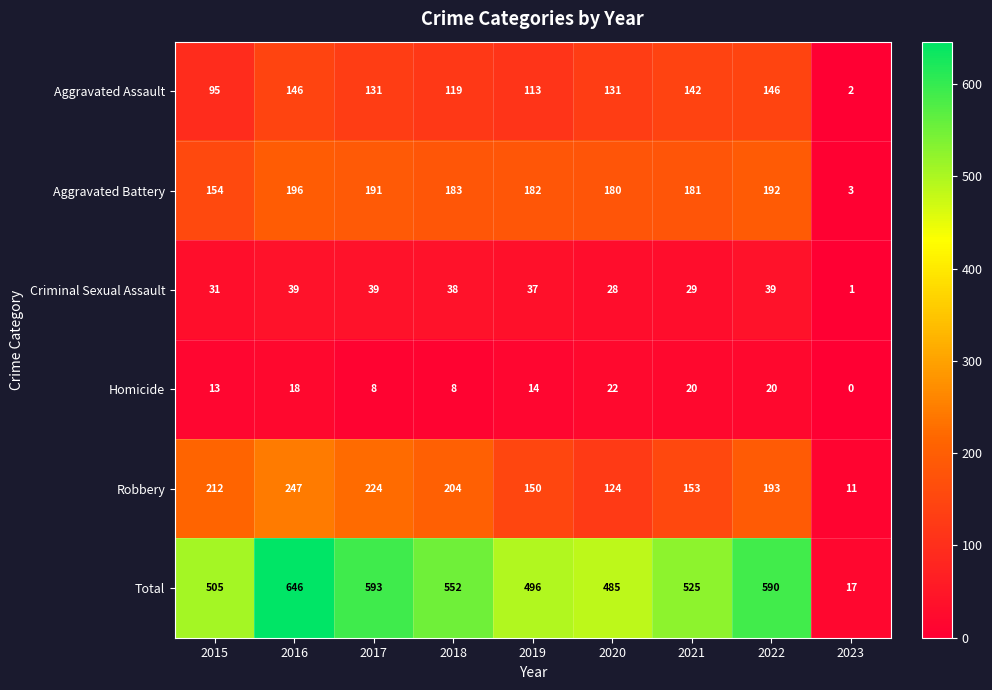

Count the number of data series in this chart.

6